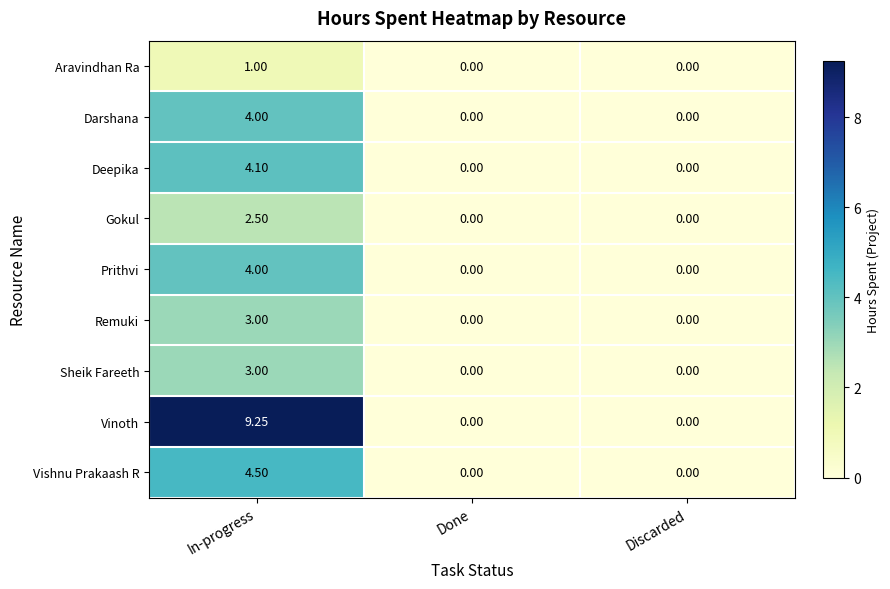

At which category is the sum across all series the highest?

In-progress